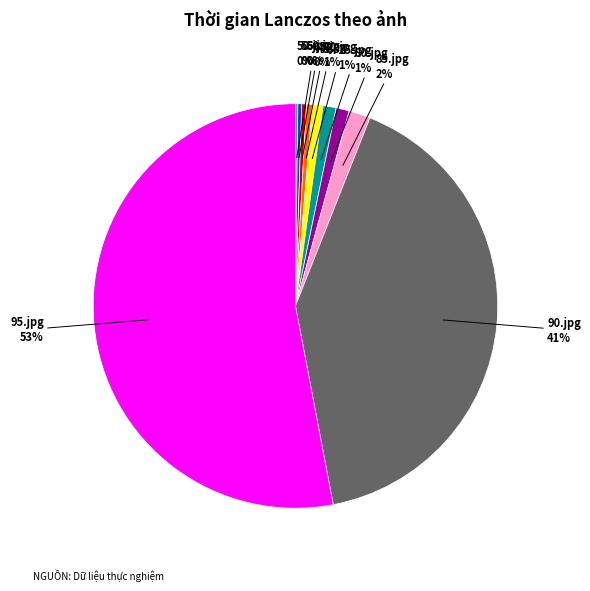

Is there a majority slice in this chart?

Yes